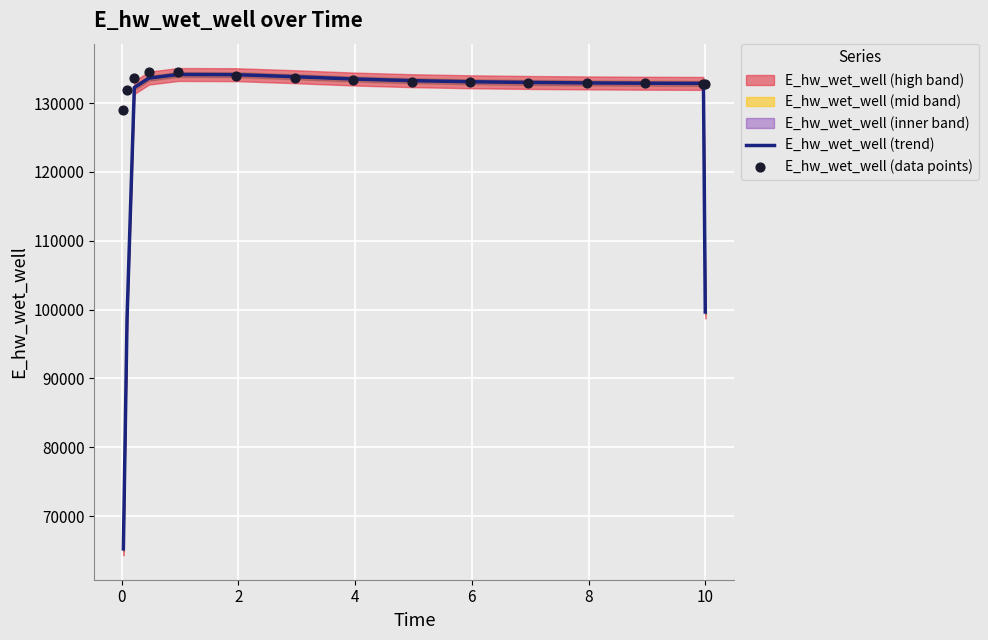

Is the value of E_hw_wet_well (data points) at 11 greater than the value of E_hw_wet_well (trend) at 9?

No